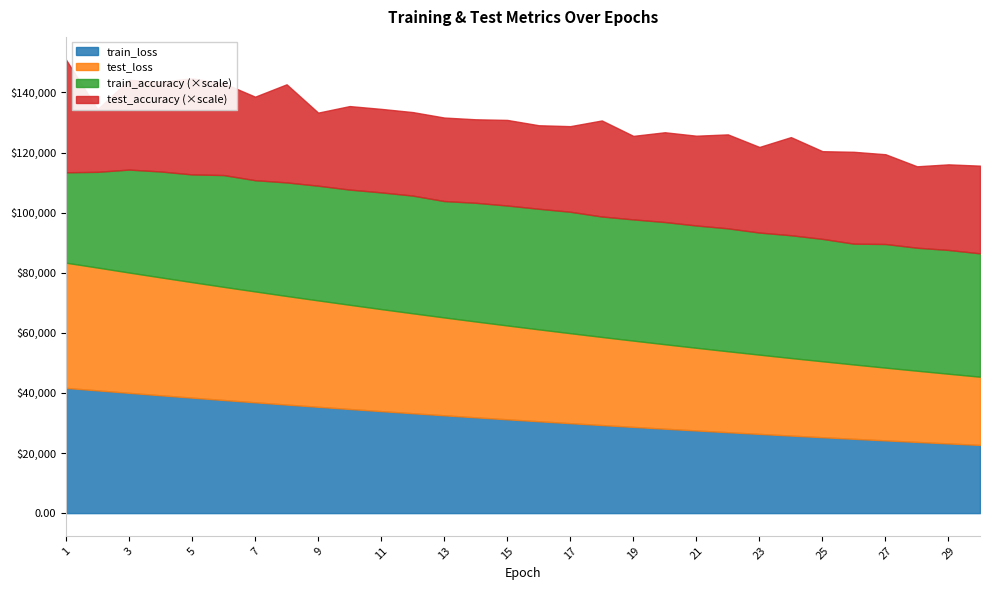

The train_accuracy series shows 0.9 at 9. True or false?

True